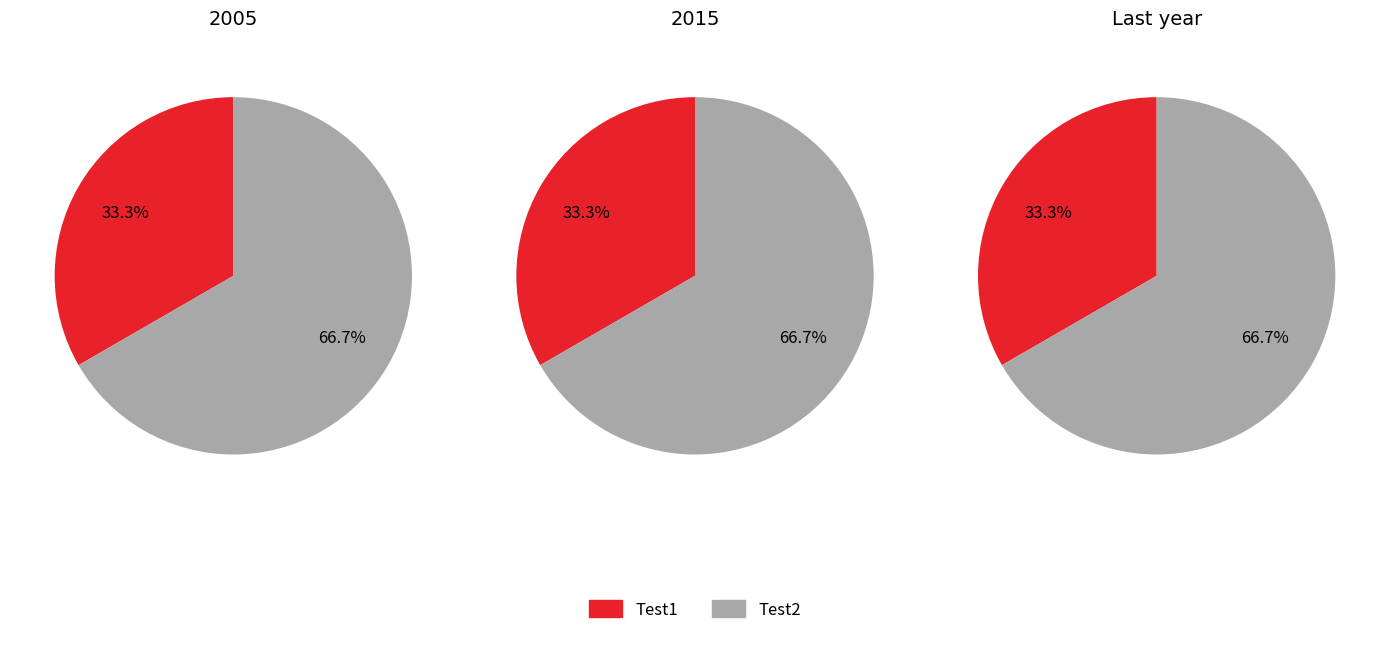

Approximately how many times larger is the value at Test2 compared to Test1?

2.0